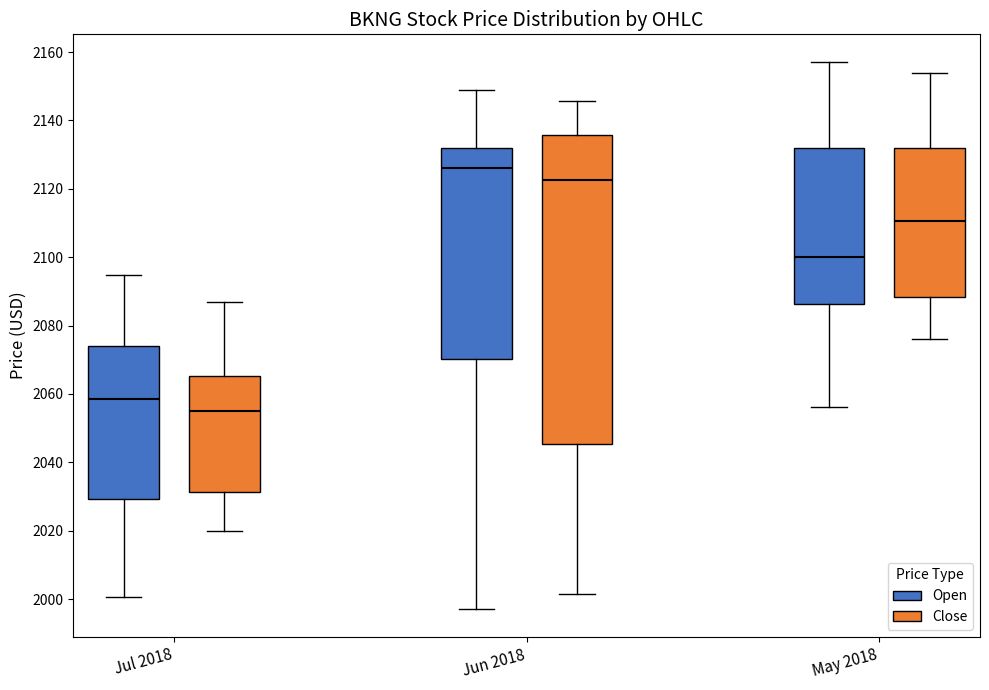

Reading left to right, transcribe this box plot: for each box, give where its median line is, the range the box spans, and where its two whiskers end, as read against the y-axis. The values are not printed on the chart, so give them approximately, as read against the axis.

Jul 2018 (Open): median 2058, box 2030 to 2074, whiskers 2000 to 2094
Jul 2018 (Close): median 2054, box 2032 to 2066, whiskers 2020 to 2086
Jun 2018 (Open): median 2126, box 2070 to 2132, whiskers 1998 to 2150
Jun 2018 (Close): median 2122, box 2046 to 2136, whiskers 2002 to 2146
May 2018 (Open): median 2100, box 2086 to 2132, whiskers 2056 to 2158
May 2018 (Close): median 2110, box 2088 to 2132, whiskers 2076 to 2154